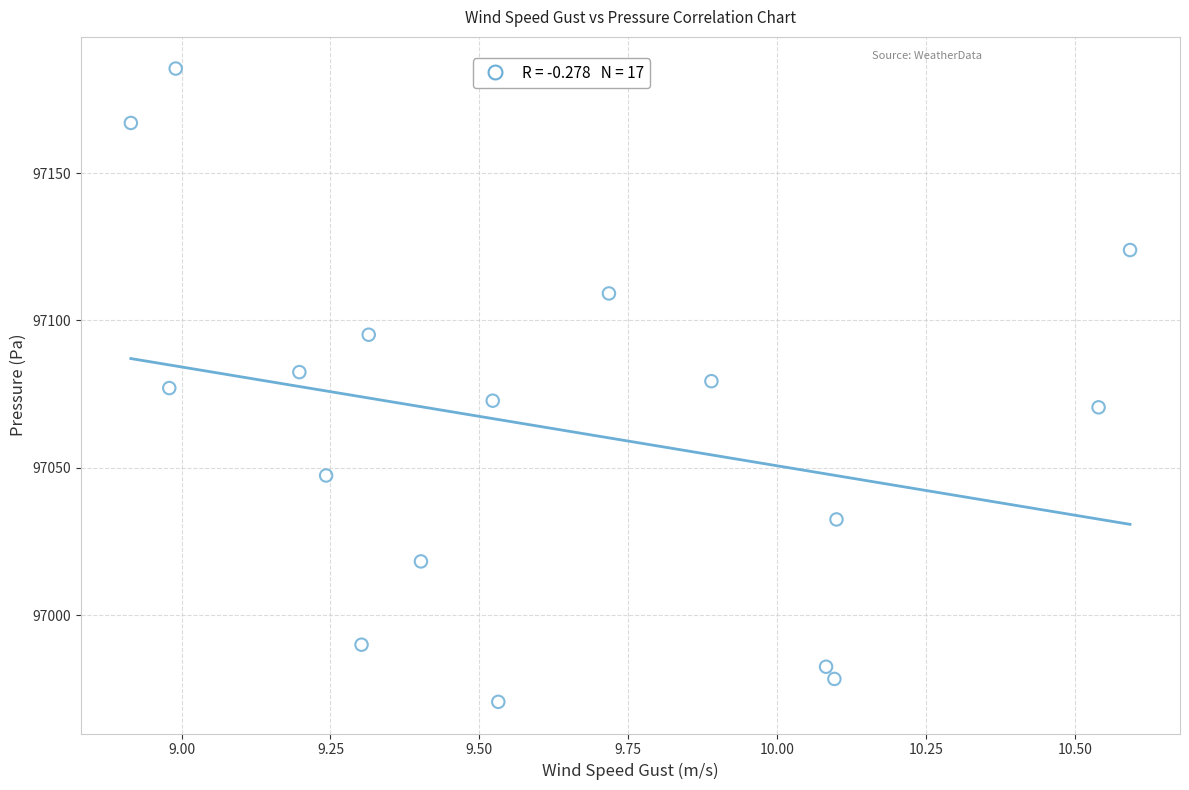

What is the range of X values (max minus min)?

1.7